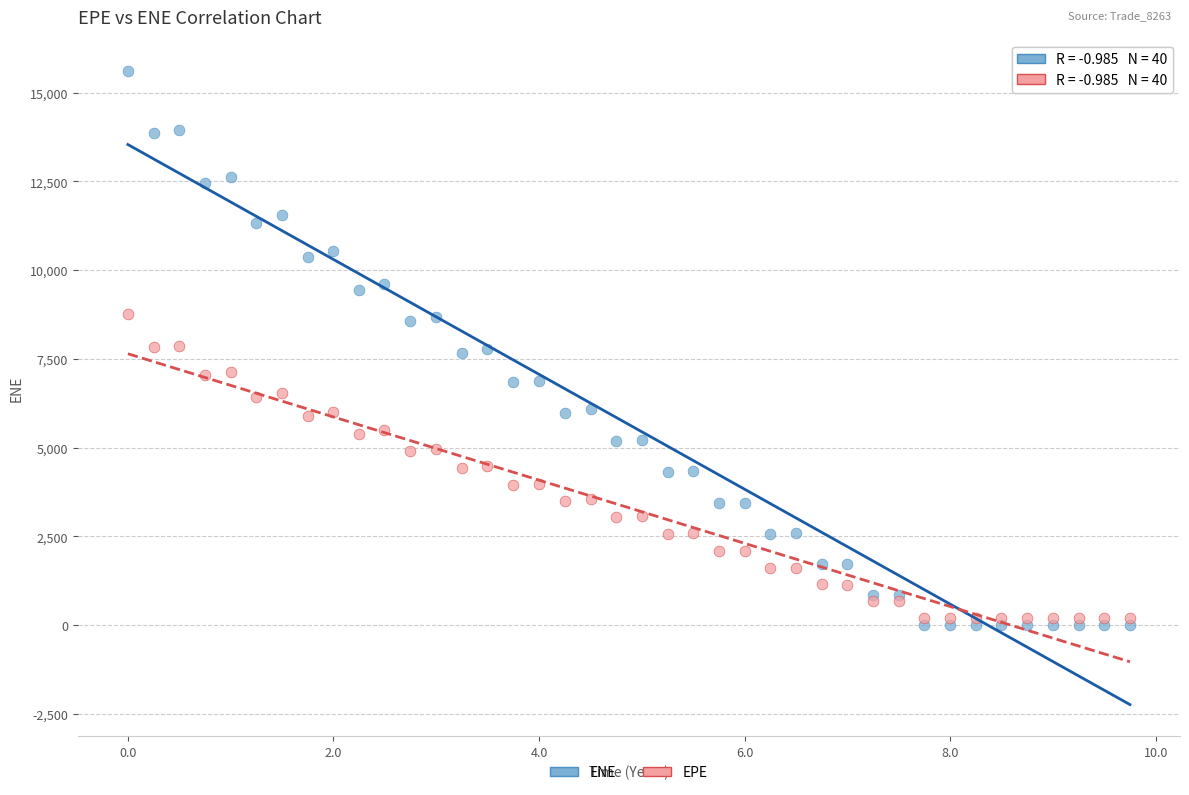

Which series reaches the maximum Y coordinate?

ENE